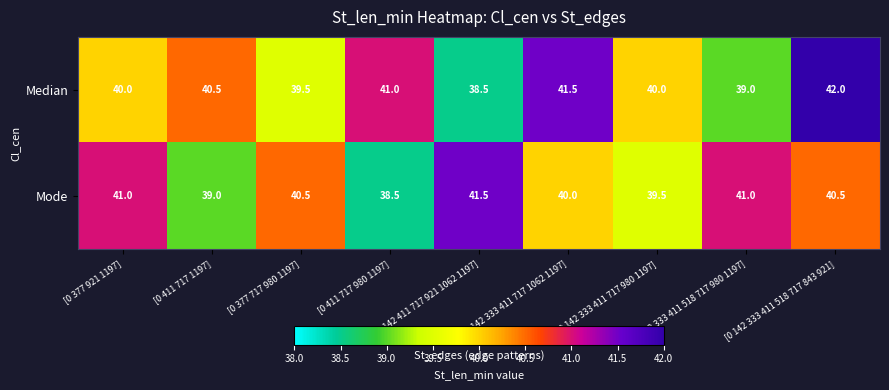

True or false: Mode has a value of 57.2 at [0 377 921 1197].

False